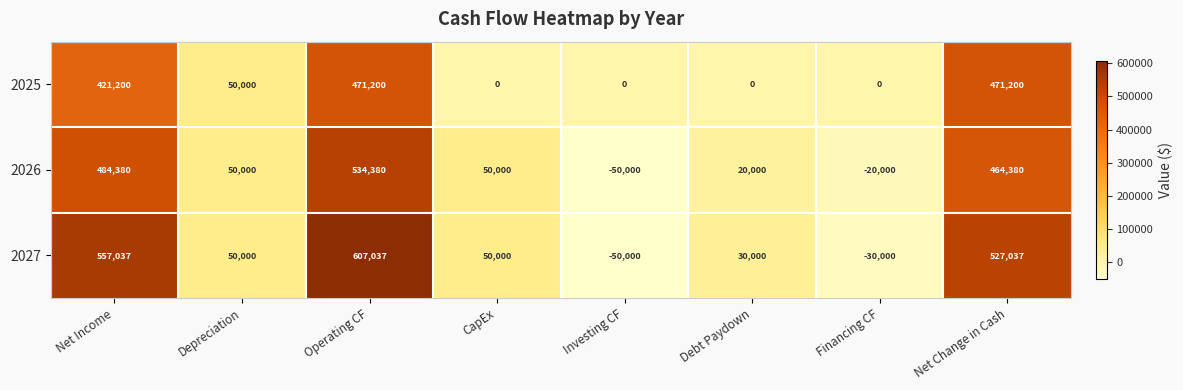

Between Operating CF and CapEx, which series saw the biggest shift?

2027